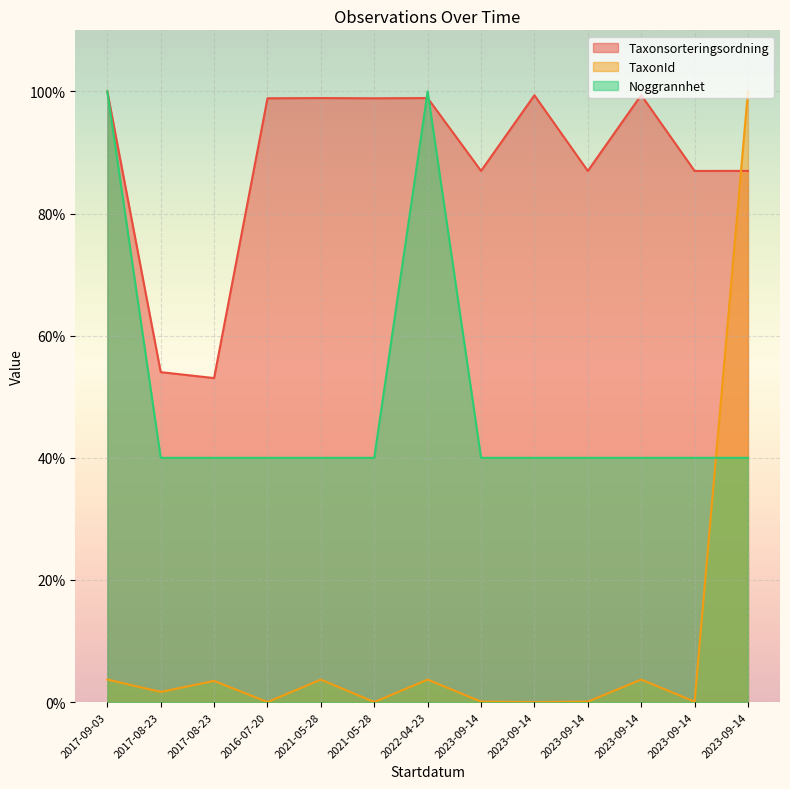

At which label is Noggrannhet closest to 70?

2017-09-03